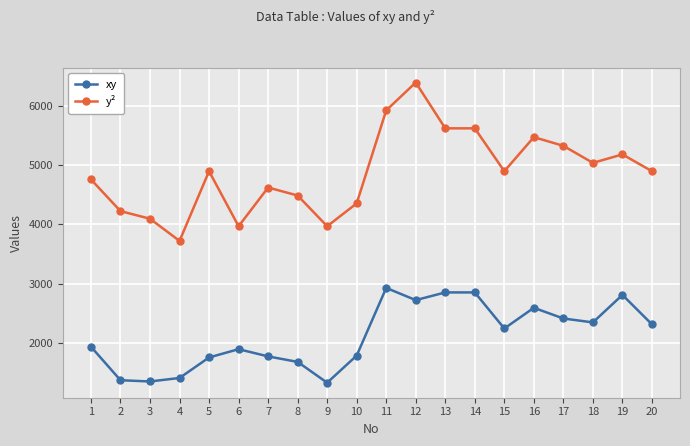

Which series has the largest total across all categories?

y²